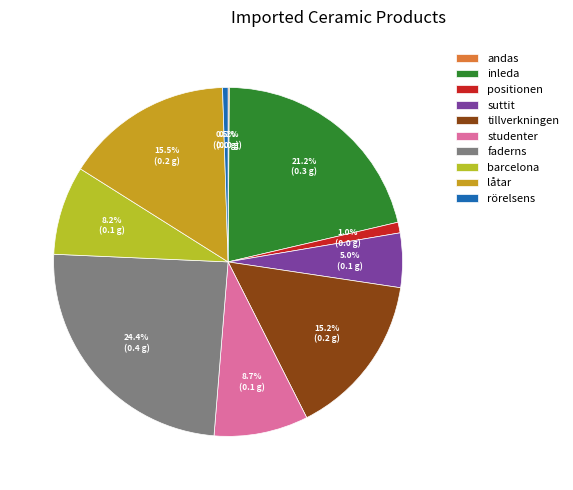

To the nearest percent, what is the difference between the largest and smallest slice percentages?

24%